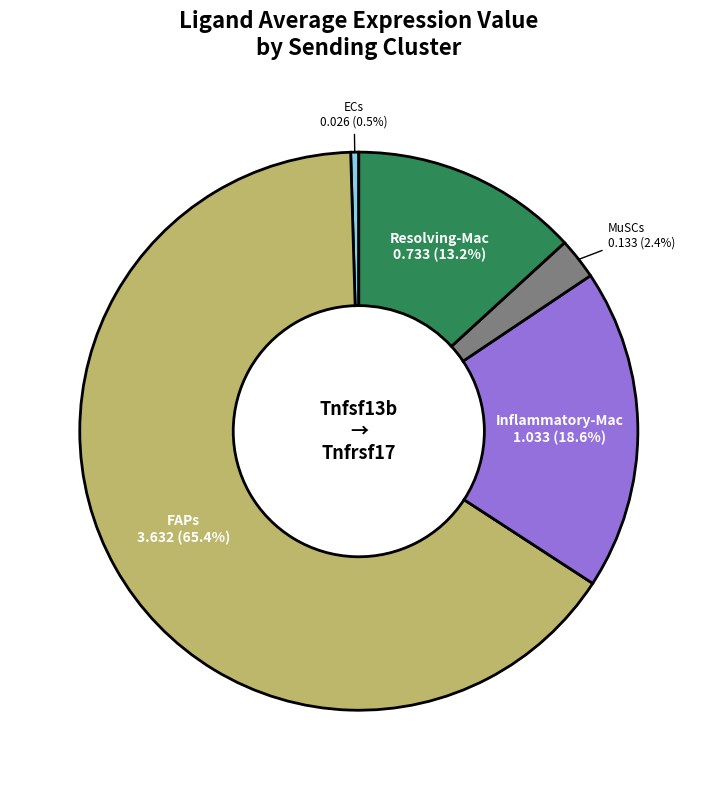

Does any single category account for the majority?

Yes